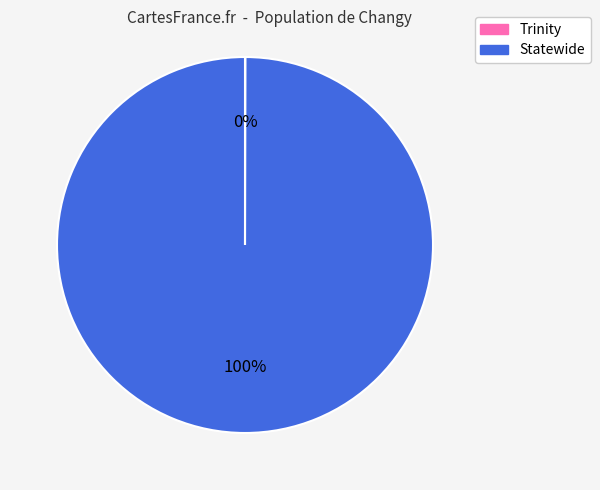

To the nearest percent, what is the average slice percentage?

50%